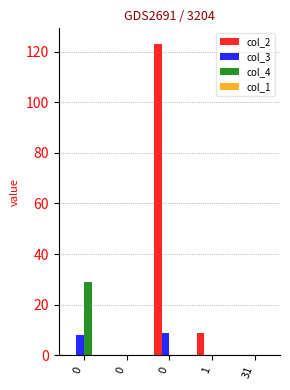

Does the chart contain stacked bars?

No